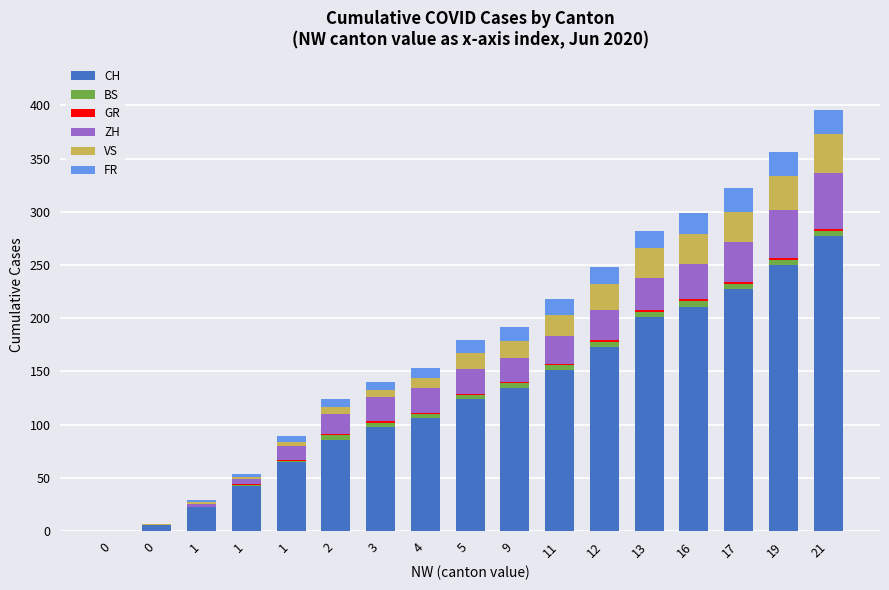

Are the bars grouped side by side (vs. stacked)?

No